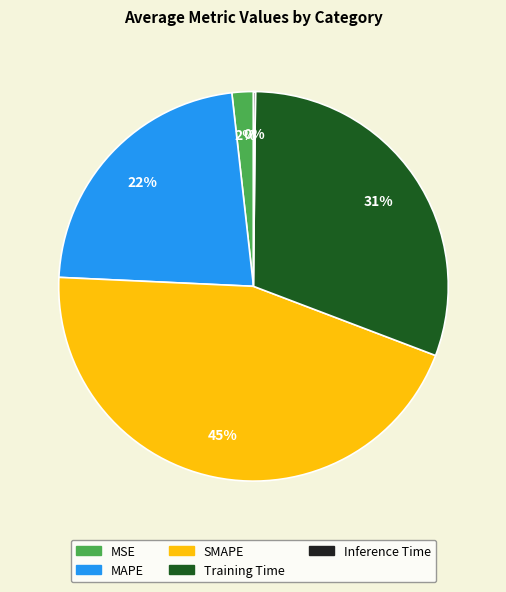

Combined, do SMAPE and Training Time account for over 50%?

Yes